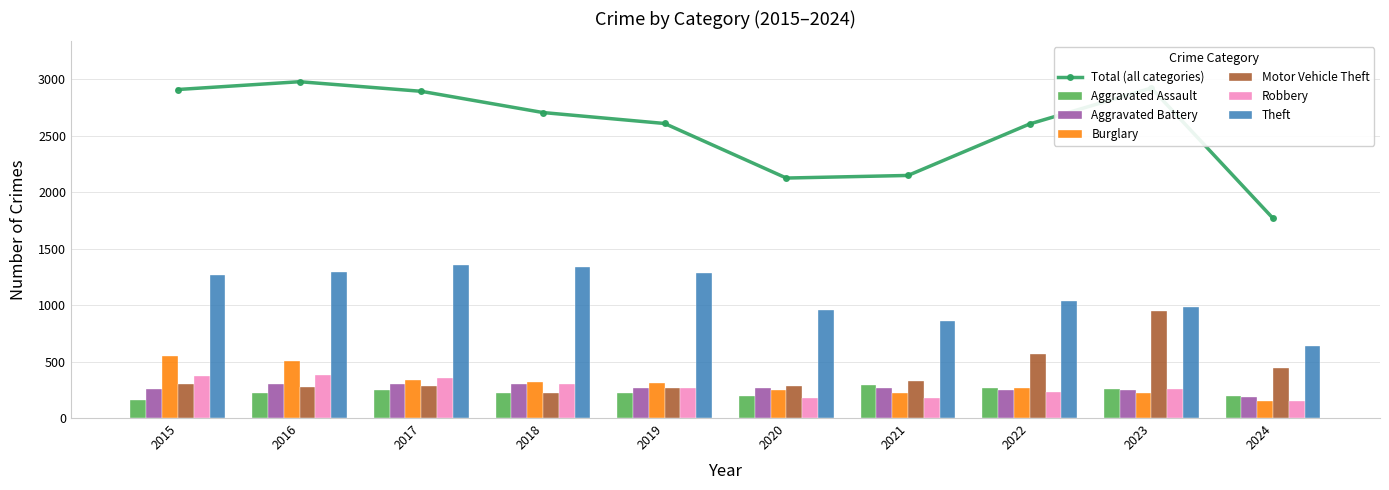

What is the greatest value displayed?

1359